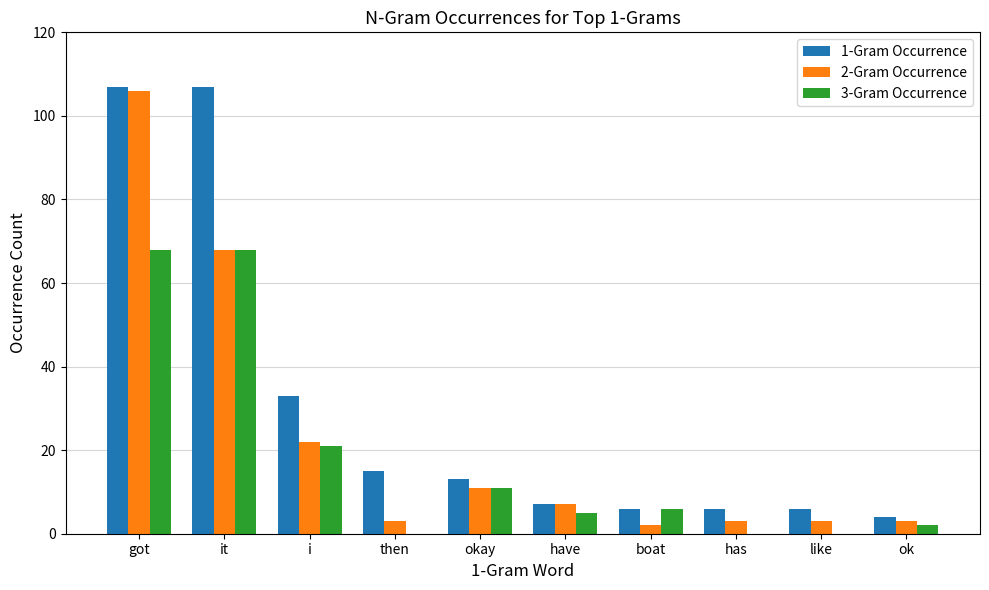

The value of 3-Gram Occurrence at like is 42. True or false?

False